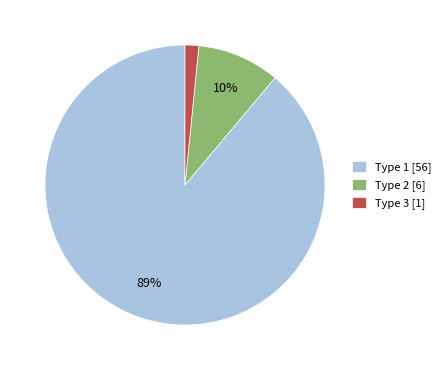

How many segments does this pie chart have?

3